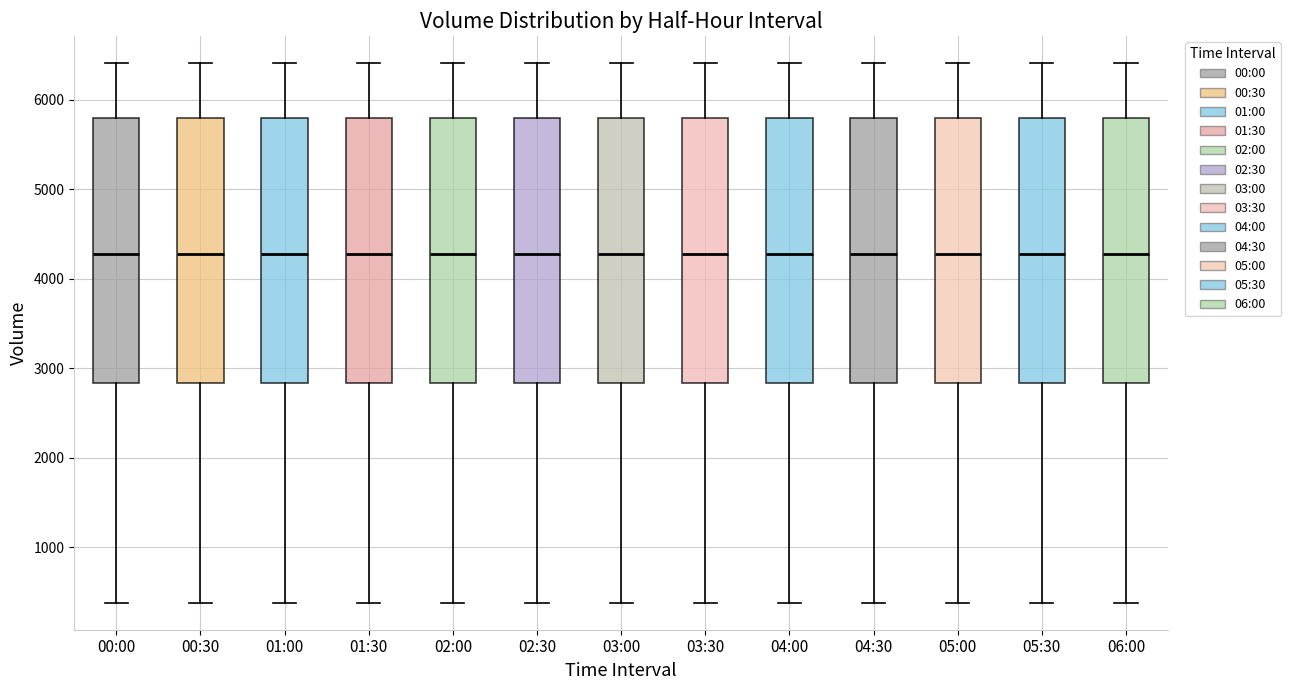

Reading left to right, read every box against the y-axis: the position of its median line, the range the box covers, and the ends of its whiskers. The values are not printed on the chart, so give them approximately, as read against the axis.

00:00: median 4300, box 2800 to 5800, whiskers 400 to 6400
00:30: median 4300, box 2800 to 5800, whiskers 400 to 6400
01:00: median 4300, box 2800 to 5800, whiskers 400 to 6400
01:30: median 4300, box 2800 to 5800, whiskers 400 to 6400
02:00: median 4300, box 2800 to 5800, whiskers 400 to 6400
02:30: median 4300, box 2800 to 5800, whiskers 400 to 6400
03:00: median 4300, box 2800 to 5800, whiskers 400 to 6400
03:30: median 4300, box 2800 to 5800, whiskers 400 to 6400
04:00: median 4300, box 2800 to 5800, whiskers 400 to 6400
04:30: median 4300, box 2800 to 5800, whiskers 400 to 6400
05:00: median 4300, box 2800 to 5800, whiskers 400 to 6400
05:30: median 4300, box 2800 to 5800, whiskers 400 to 6400
06:00: median 4300, box 2800 to 5800, whiskers 400 to 6400